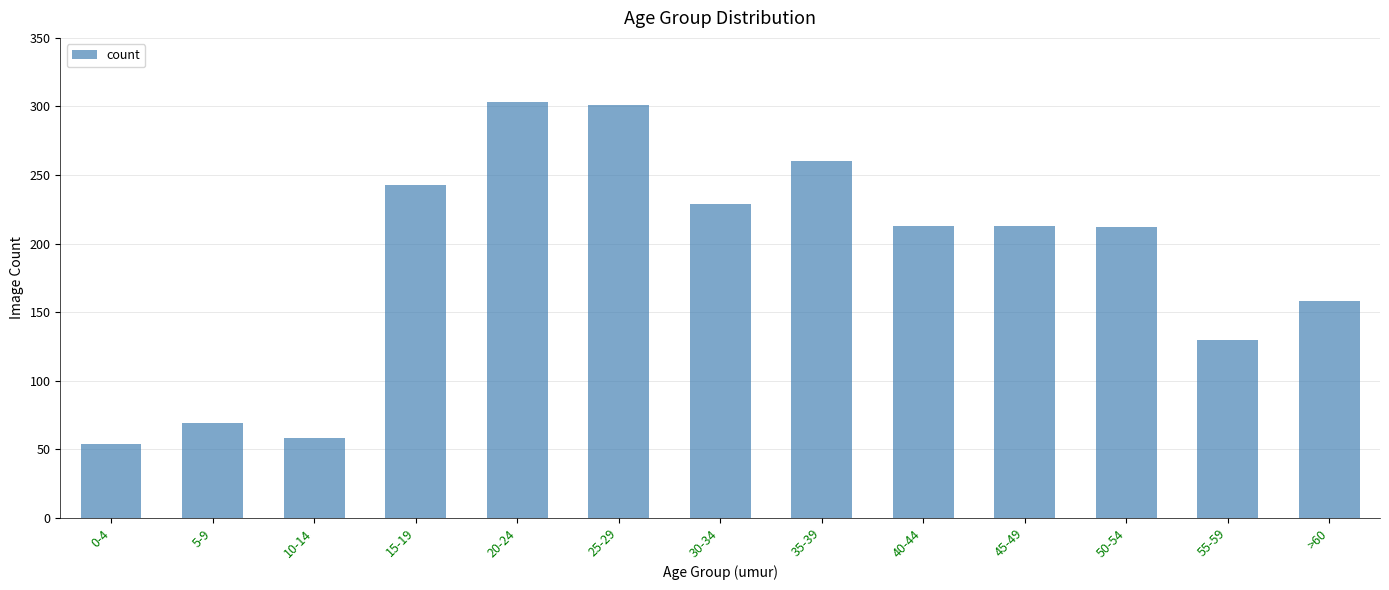

Is it true that the value at 15-19 is 166?

False